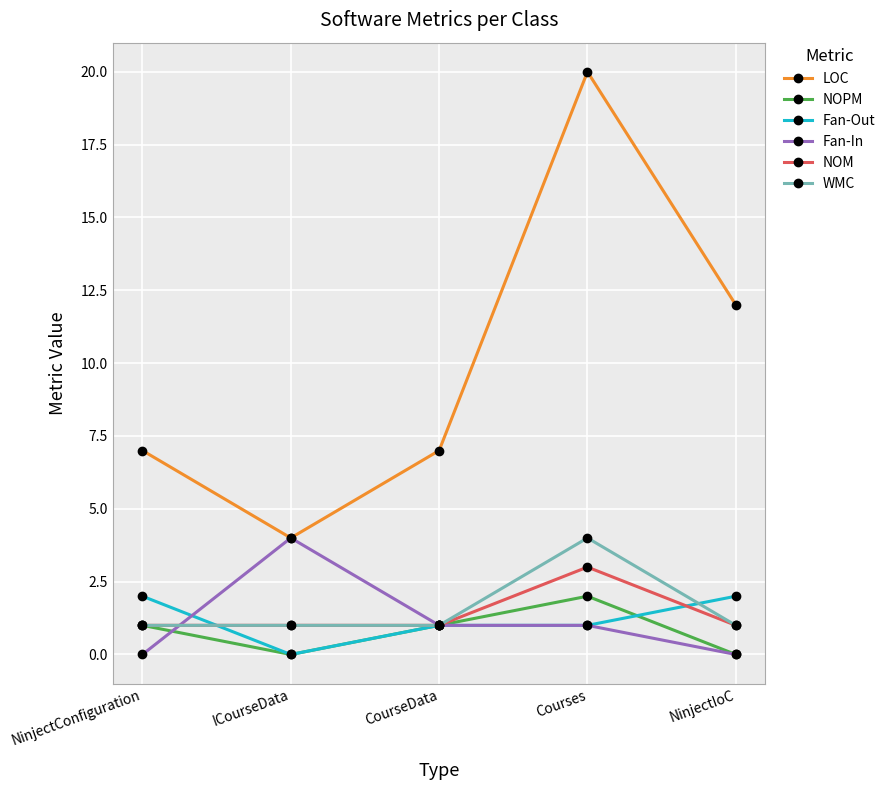

What value does the LOC series have at NinjectIoC, to the nearest 10?

10